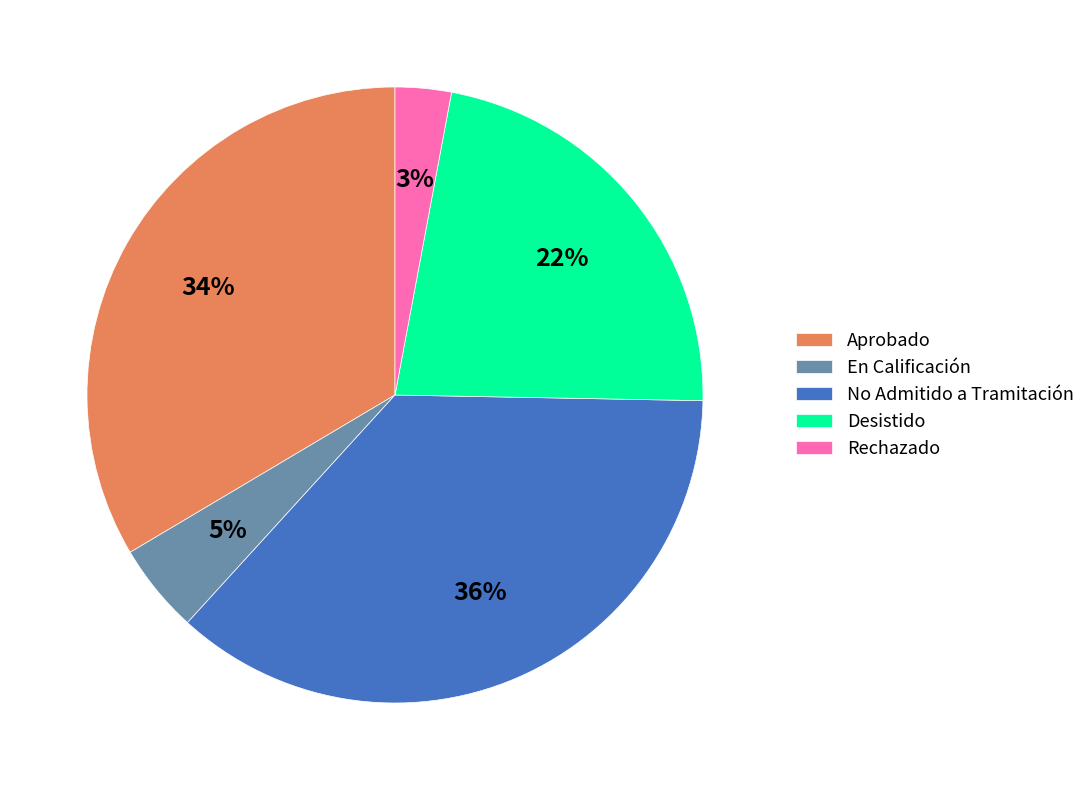

Does Desistido represent more than half of the total?

No